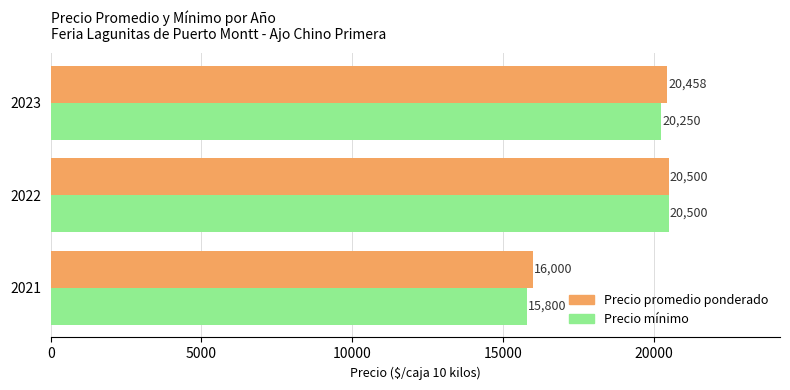

Which label corresponds to the smallest value in the chart?

2021